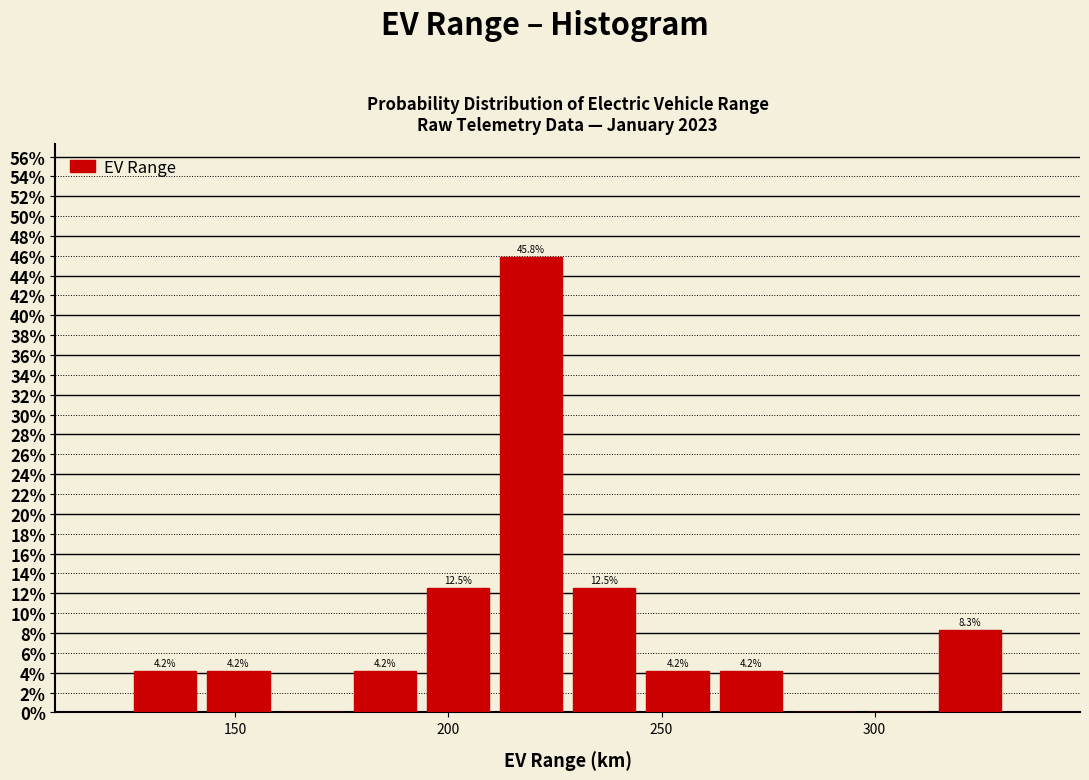

Read against the x-axis, roughly where is the centre of the tallest bar?

220